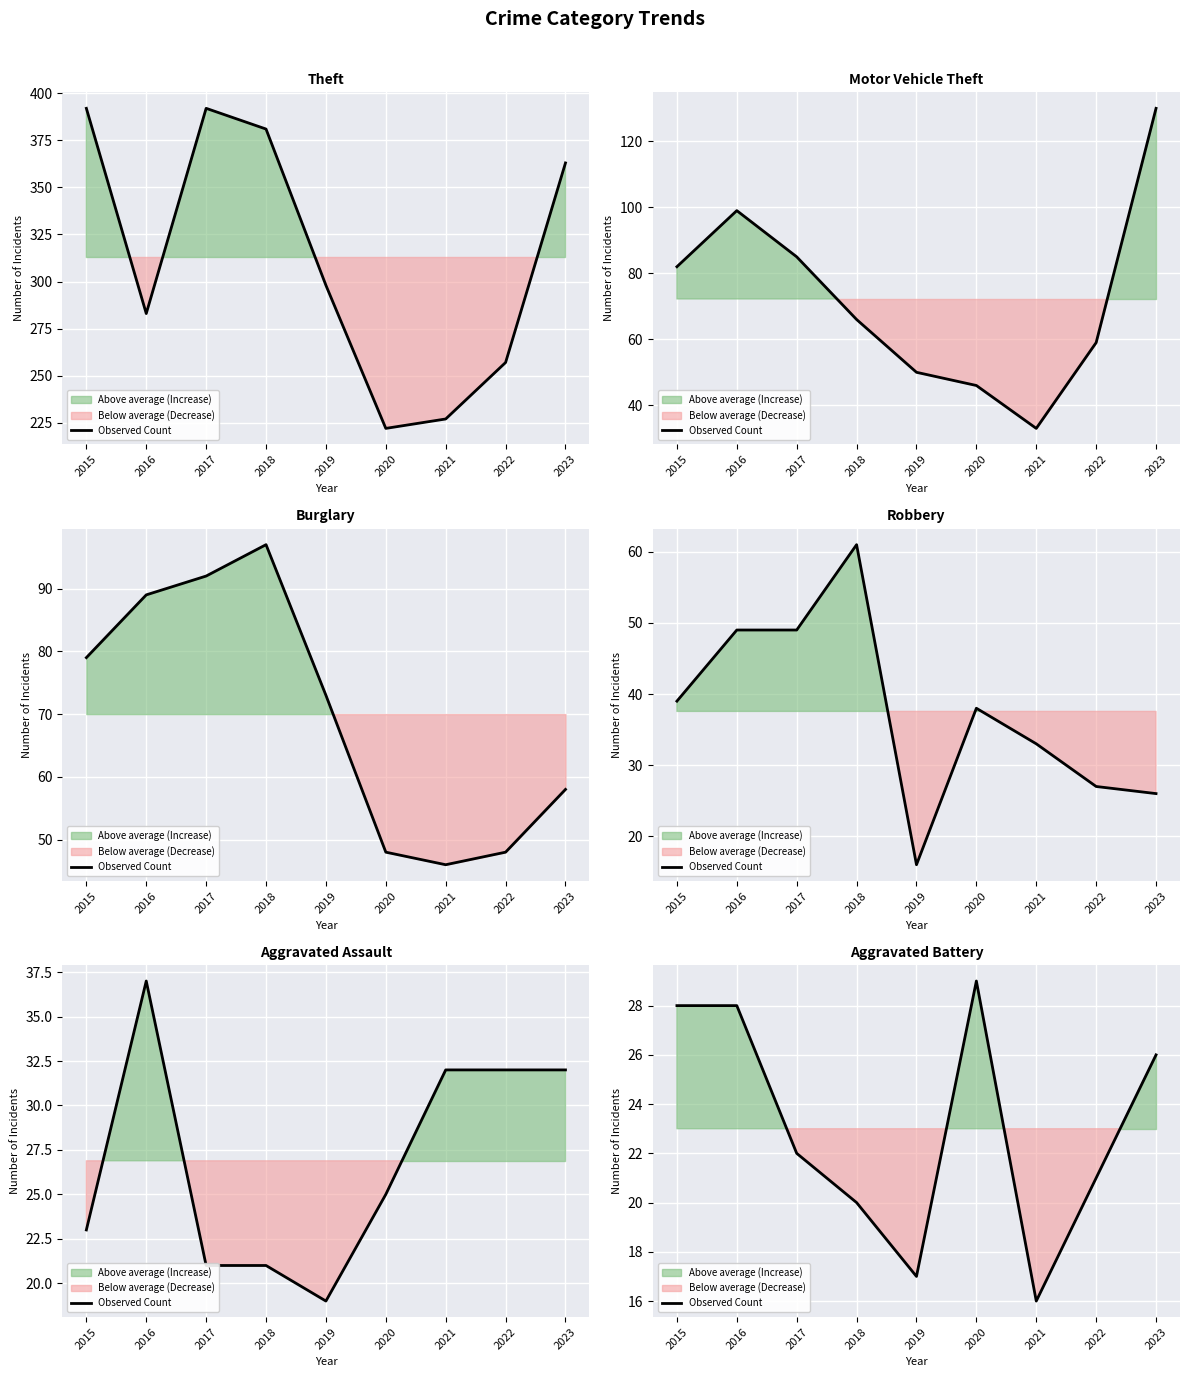

What is the sum of all values?

207